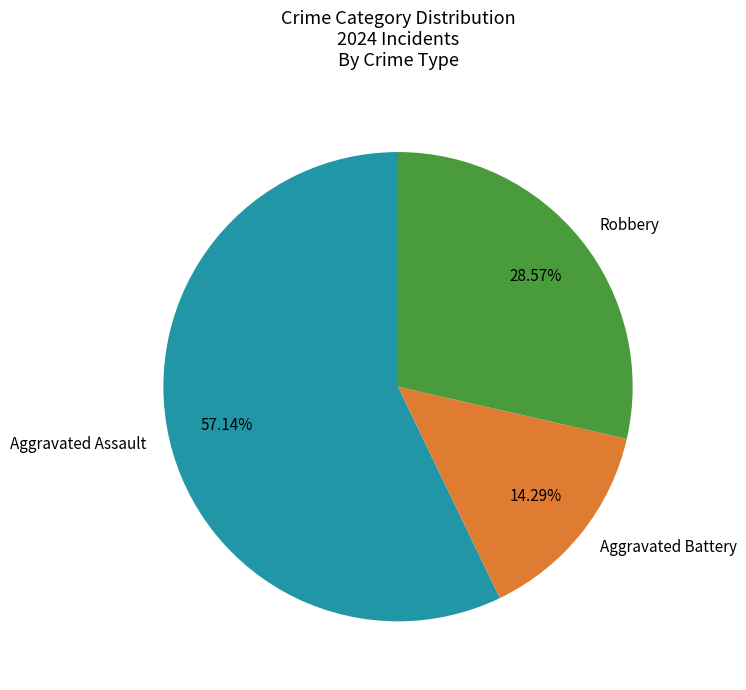

Count the number of slices in the pie.

3